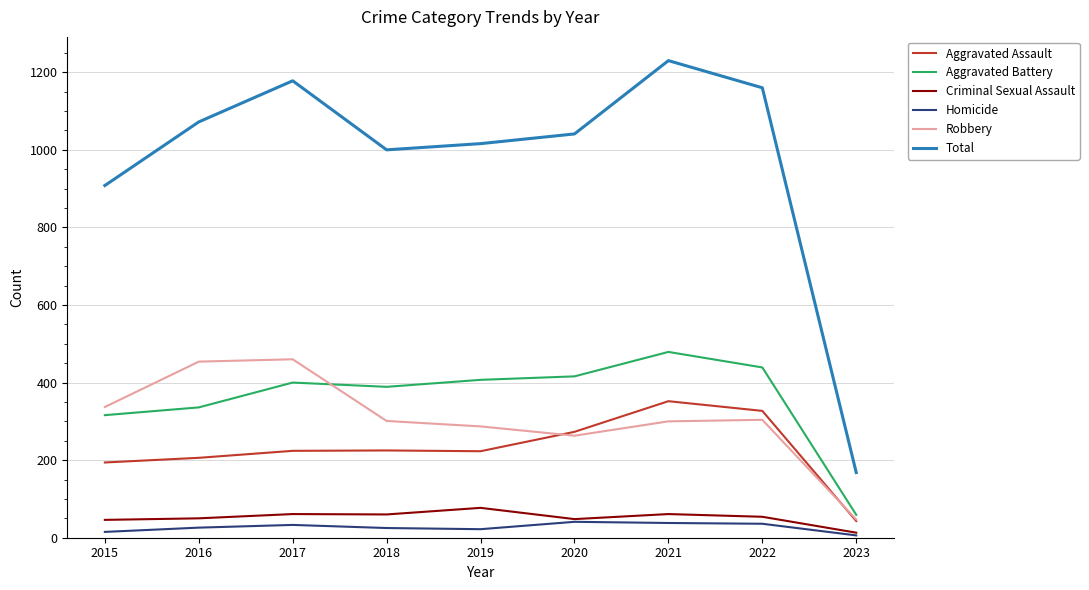

Which series has the largest range (max minus min)?

Total